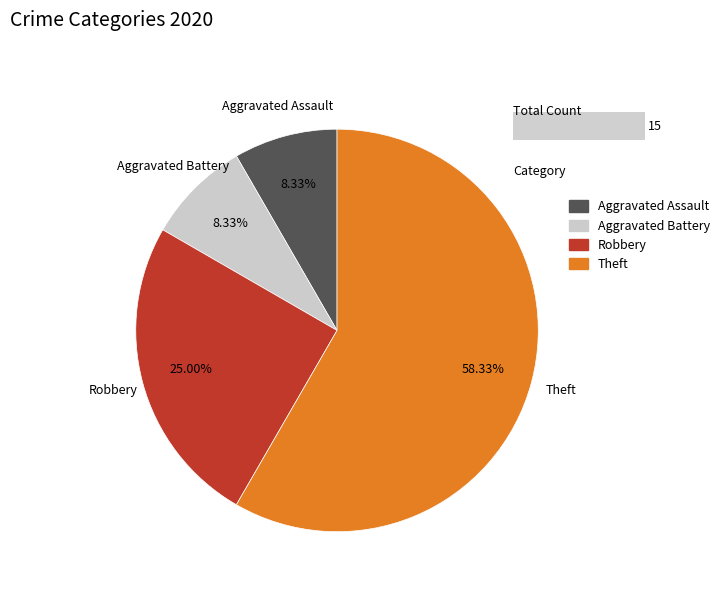

What is the majority slice?

Theft